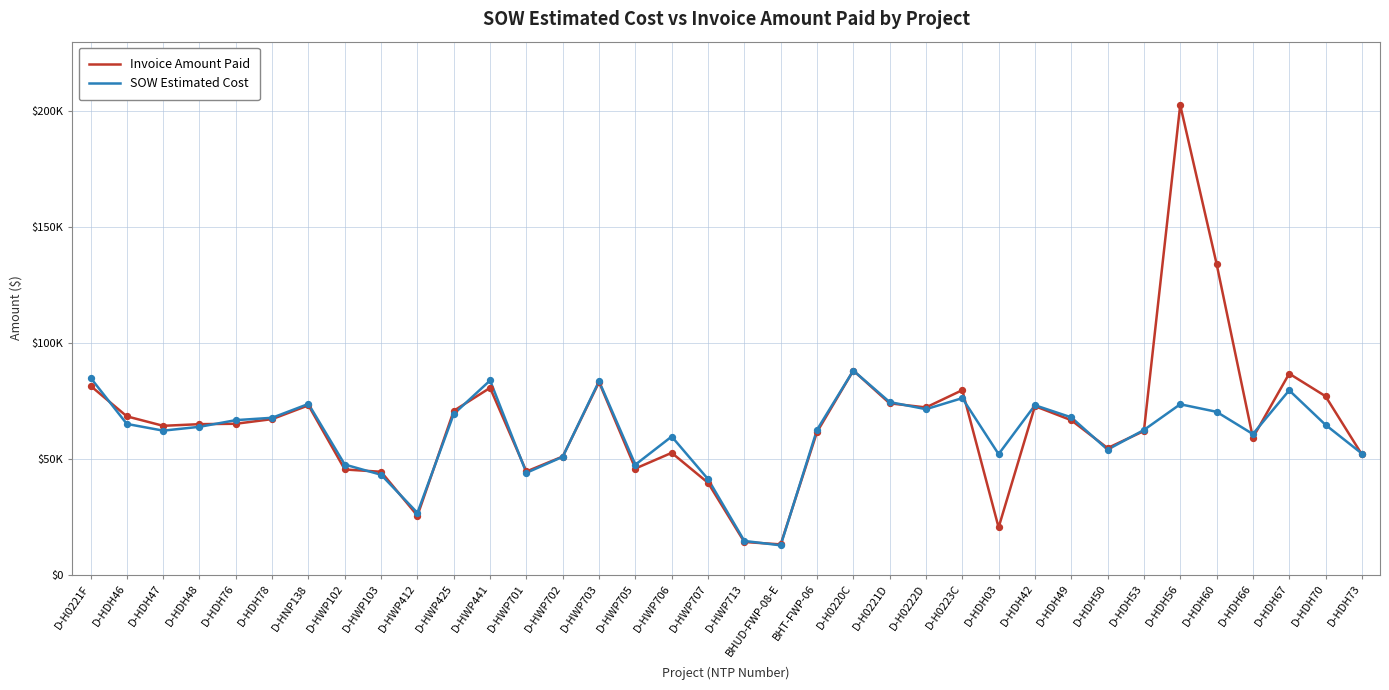

What is the total value across all series at D-HWP103?

87410.0